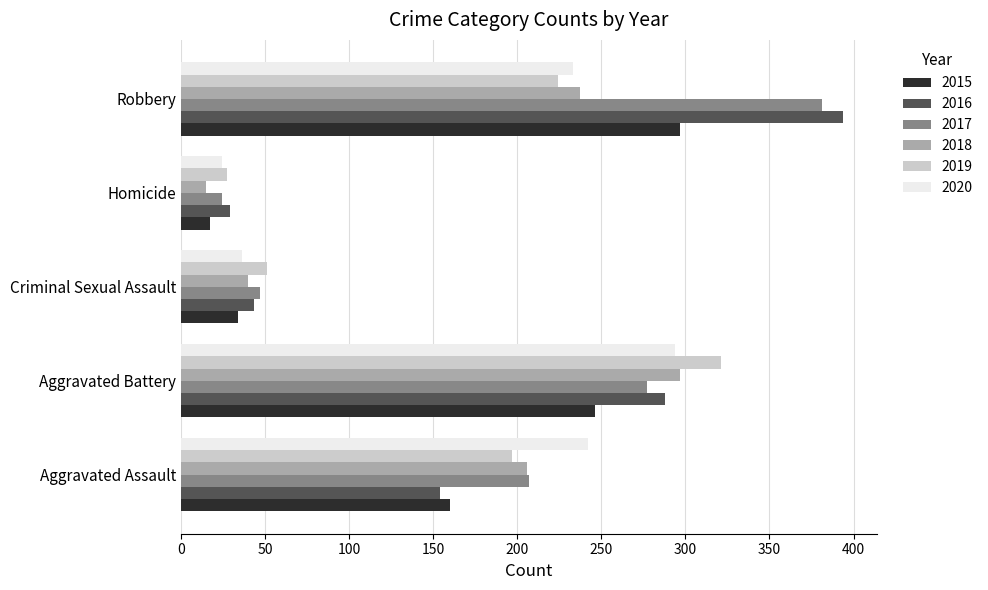

The 2019 series shows 197 at Aggravated Assault. True or false?

True